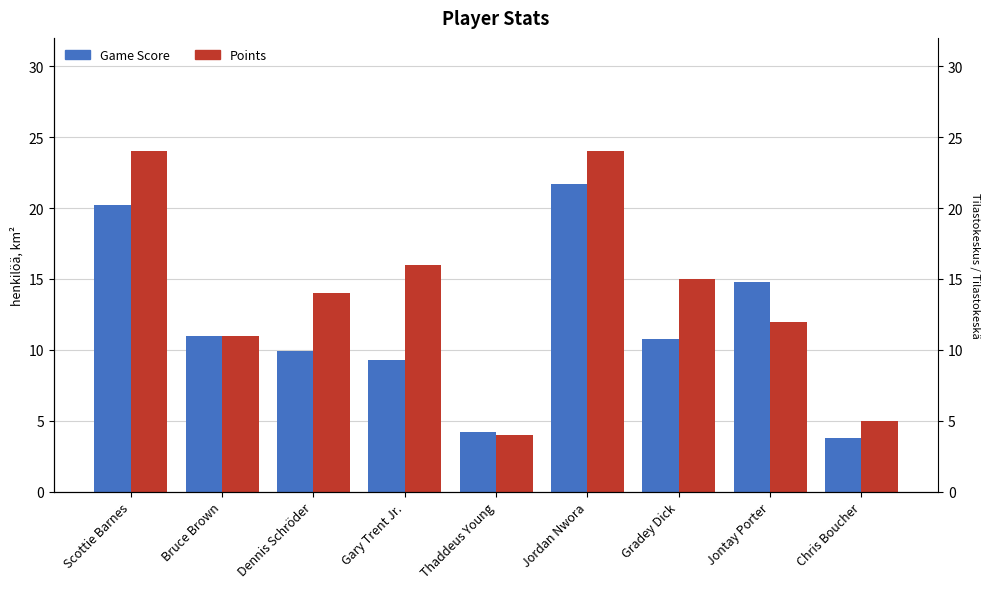

Does the chart contain any negative values?

No